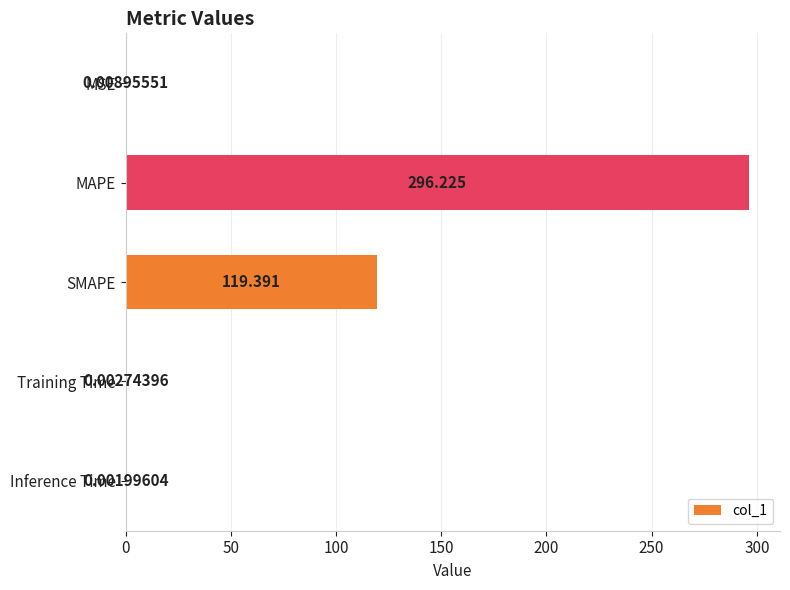

What is the average value?

83.1